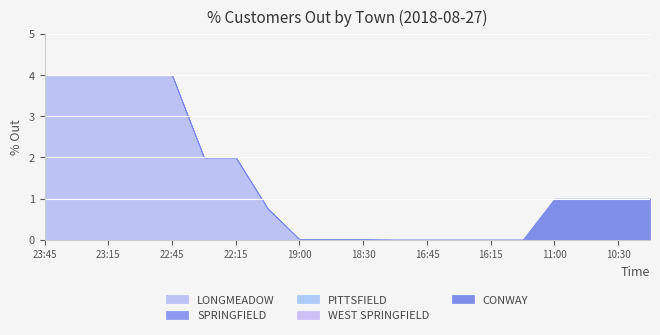

Reading left to right, transcribe all the data shown in this chart.

LONGMEADOW: 23:45=4.0	23:30=4.0	23:15=4.0	23:00=4.0	22:45=4.0	22:30=2.0	22:15=2.0	22:00=0.8	19:00=0.0	18:45=0.0	18:30=0.0	17:45=0.0	16:45=0.0	16:30=0.0	16:15=0.0	16:00=0.0	11:00=0.0	10:45=0.0	10:30=0.0	10:15=0.0
SPRINGFIELD: 23:45=0.0	23:30=0.0	23:15=0.0	23:00=0.0	22:45=0.0	22:30=0.0	22:15=0.0	22:00=0.0	19:00=0.0	18:45=0.0	18:30=0.0	17:45=0.0	16:45=0.0	16:30=0.0	16:15=0.0	16:00=0.0	11:00=0.0	10:45=0.0	10:30=0.0	10:15=0.0
PITTSFIELD: 23:45=0.0	23:30=0.0	23:15=0.0	23:00=0.0	22:45=0.0	22:30=0.0	22:15=0.0	22:00=0.0	19:00=0.0	18:45=0.0	18:30=0.0	17:45=0.0	16:45=0.0	16:30=0.0	16:15=0.0	16:00=0.0	11:00=0.0	10:45=0.0	10:30=0.0	10:15=0.0
WEST SPRINGFIELD: 23:45=0.0	23:30=0.0	23:15=0.0	23:00=0.0	22:45=0.0	22:30=0.0	22:15=0.0	22:00=0.0	19:00=0.0	18:45=0.0	18:30=0.0	17:45=0.0	16:45=0.0	16:30=0.0	16:15=0.0	16:00=0.0	11:00=0.0	10:45=0.0	10:30=0.0	10:15=0.0
CONWAY: 23:45=0.0	23:30=0.0	23:15=0.0	23:00=0.0	22:45=0.0	22:30=0.0	22:15=0.0	22:00=0.0	19:00=0.0	18:45=0.0	18:30=0.0	17:45=0.0	16:45=0.0	16:30=0.0	16:15=0.0	16:00=0.0	11:00=1.0	10:45=1.0	10:30=1.0	10:15=1.0